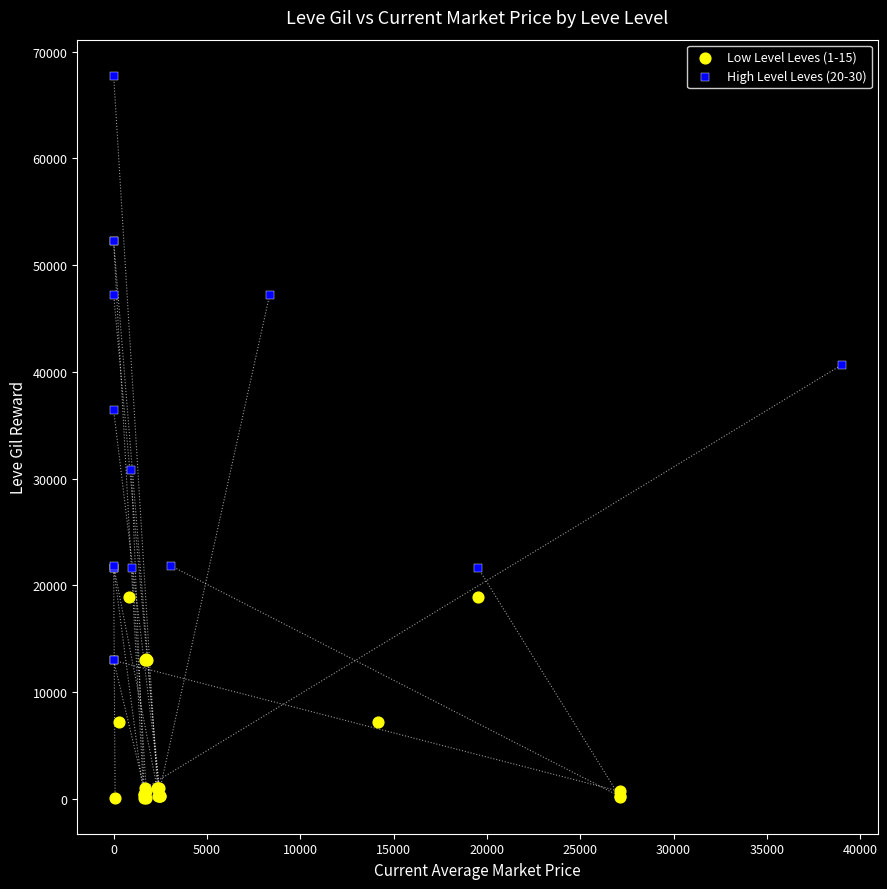

Which series reaches the maximum Y coordinate?

High Level Leves (20-30)